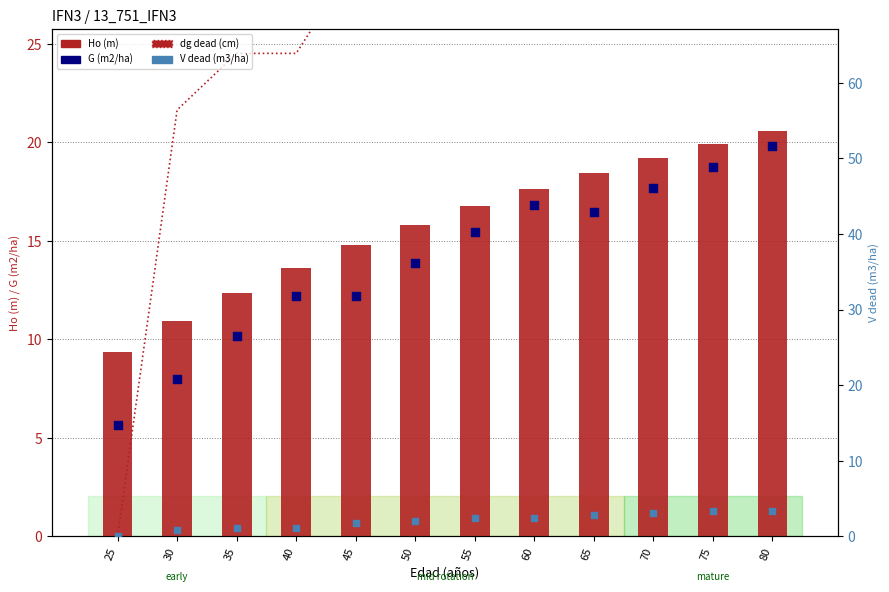

Is the value of G (m2/ha) at 80 greater than the value of Ho (m) at 65?

Yes